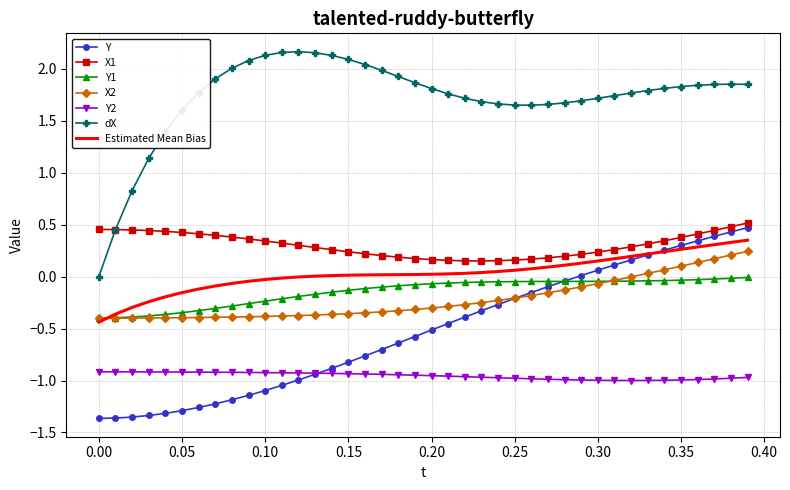

Rank the series by their maximum value, from highest to lowest.

dX, X1, Y, Estimated Mean Bias, X2, Y1, Y2